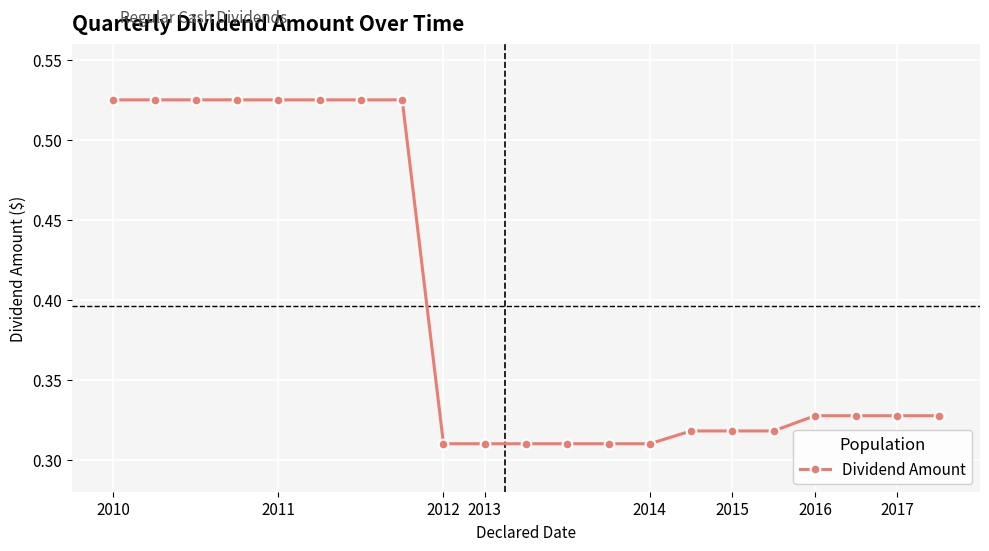

What is the sum of all values?

8.3